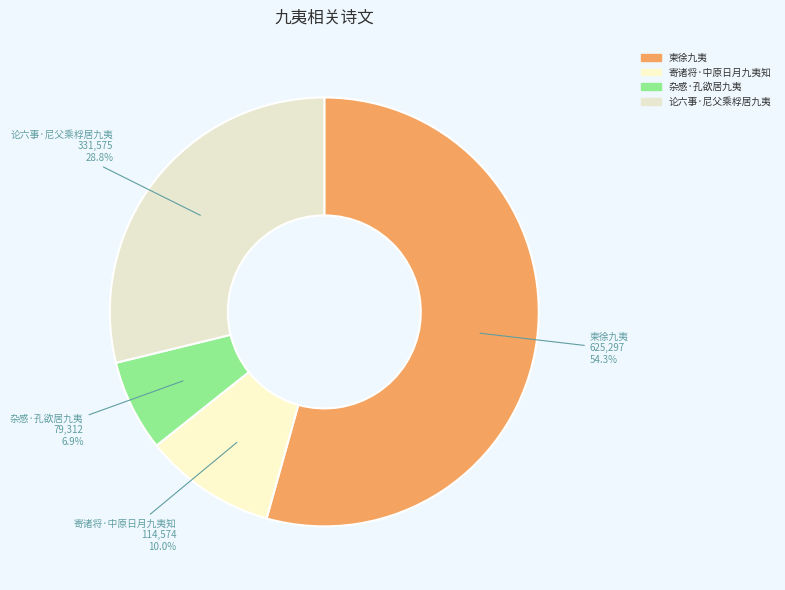

Count the number of slices in the pie.

4